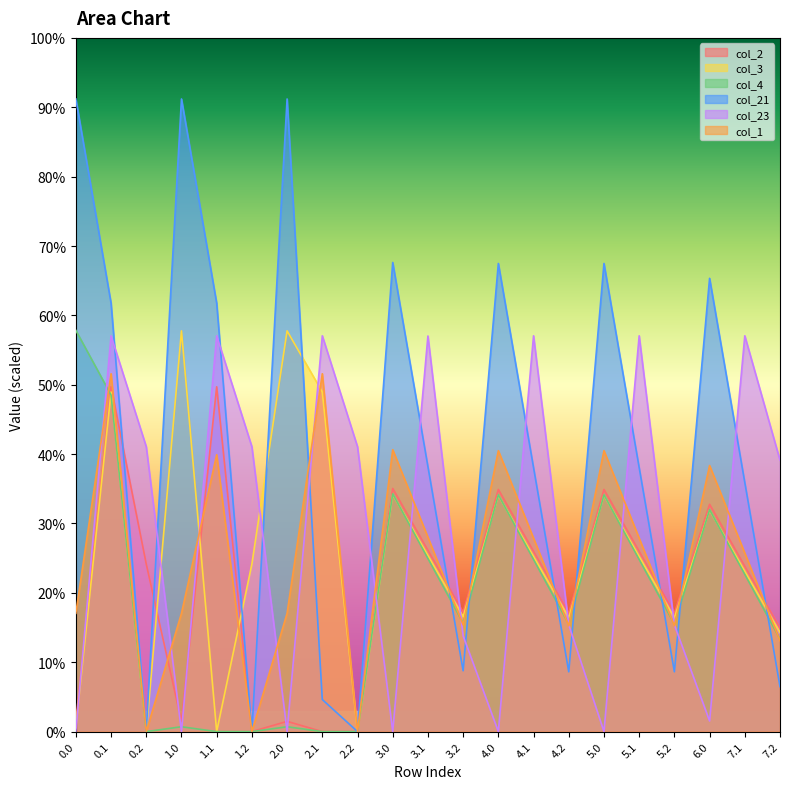

What is the maximum value shown in the chart?

91.2